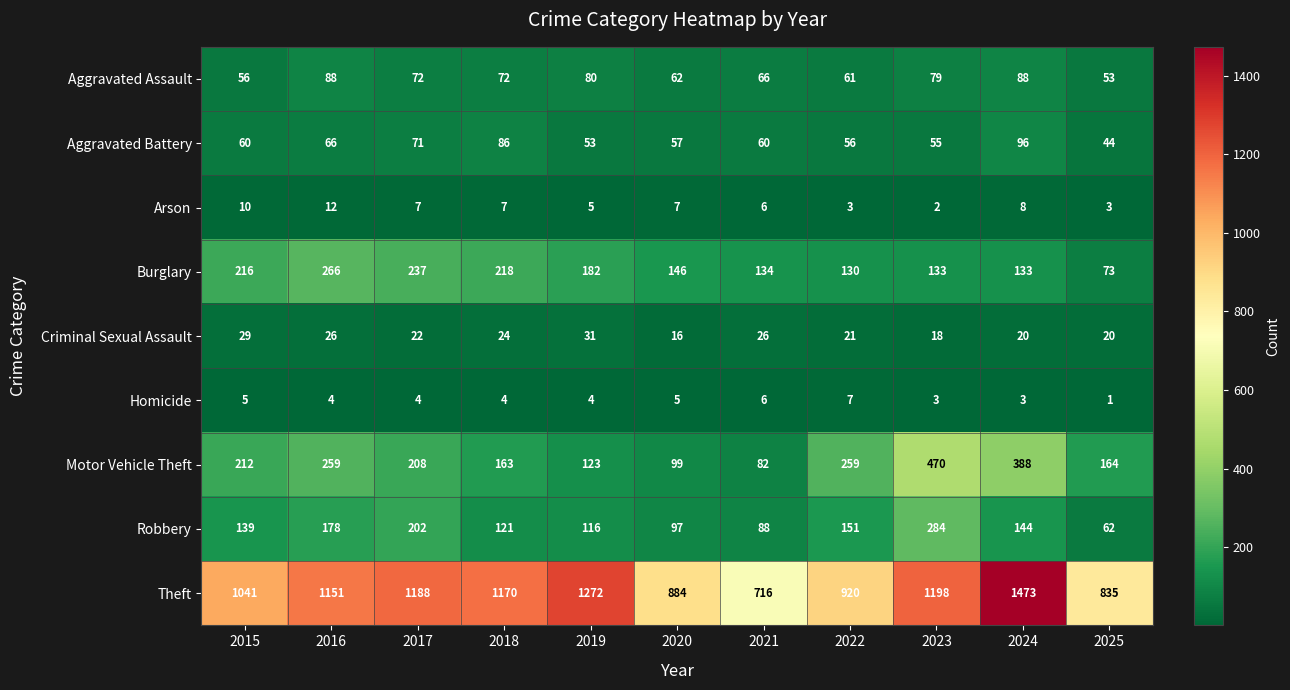

Where does the Homicide series first go above 4?

2015